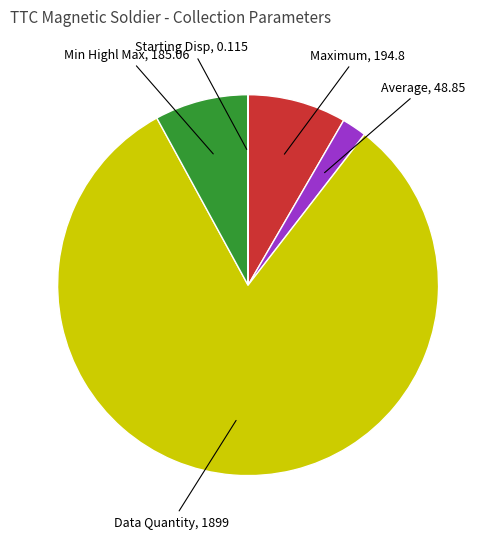

Is there any slice that represents more than half of the pie?

Yes